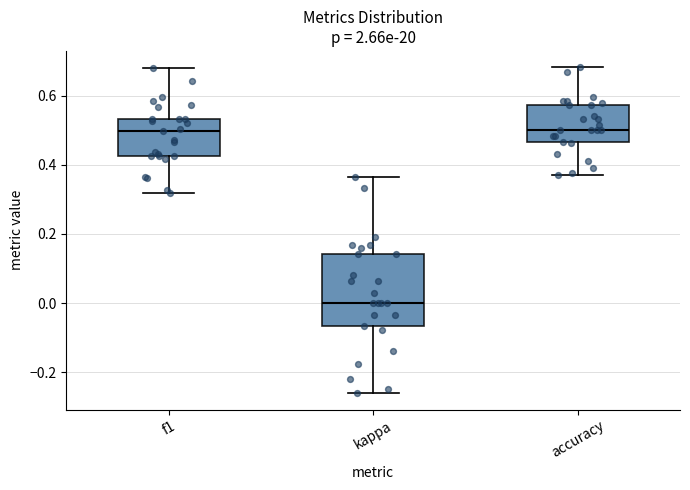

Reading left to right, transcribe this box plot: for each box, give where its median line is, the range the box spans, and where its two whiskers end, as read against the y-axis. The values are not printed on the chart, so give them approximately, as read against the axis.

f1: median 0.50, box 0.42 to 0.54, whiskers 0.32 to 0.68
kappa: median 0.00, box -0.06 to 0.14, whiskers -0.26 to 0.36
accuracy: median 0.50, box 0.46 to 0.58, whiskers 0.36 to 0.68